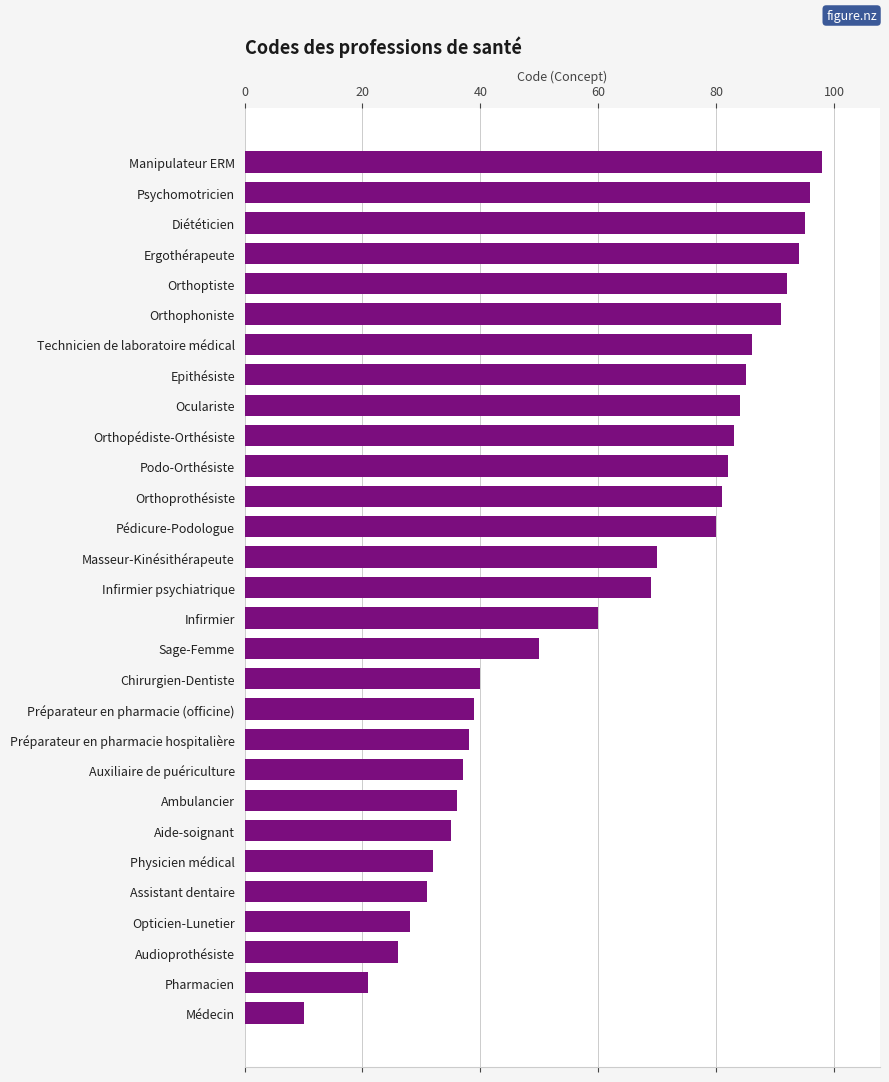

The chart shows a value of 158 at Orthoptiste. True or false?

False